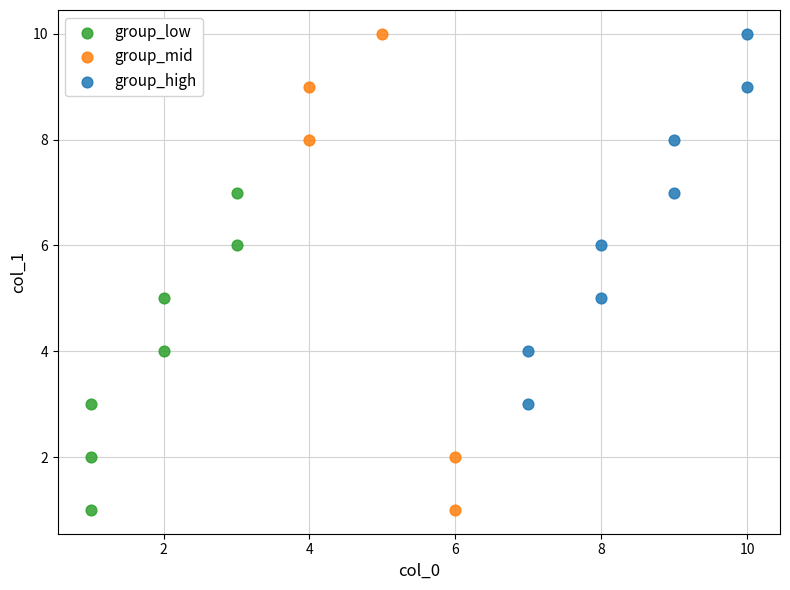

What are all the series names shown in the legend?

group_low, group_mid, group_high